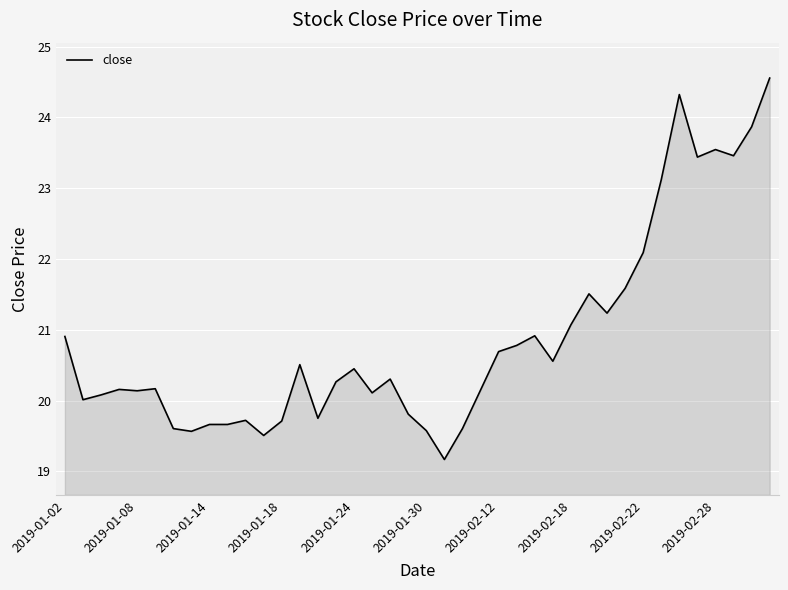

What is the greatest value displayed?

24.6